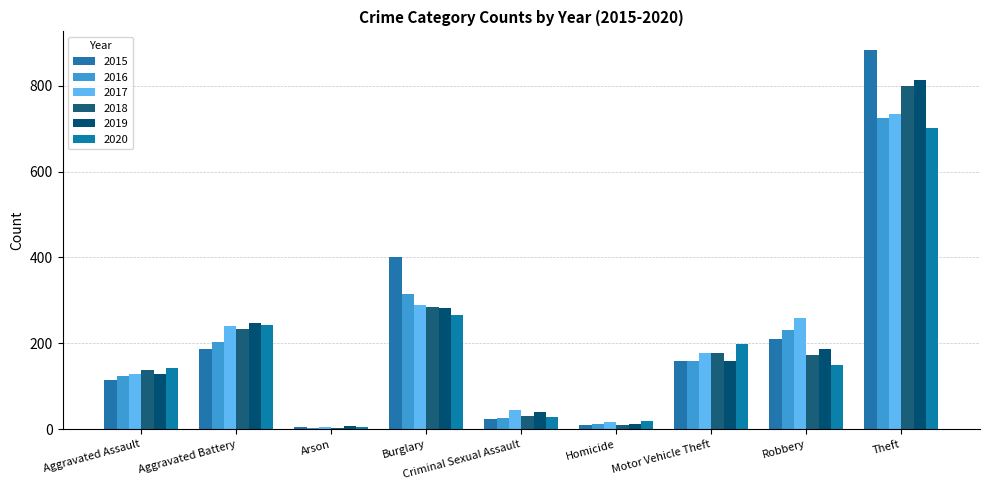

How many data points in 2017 are less than 178?

4